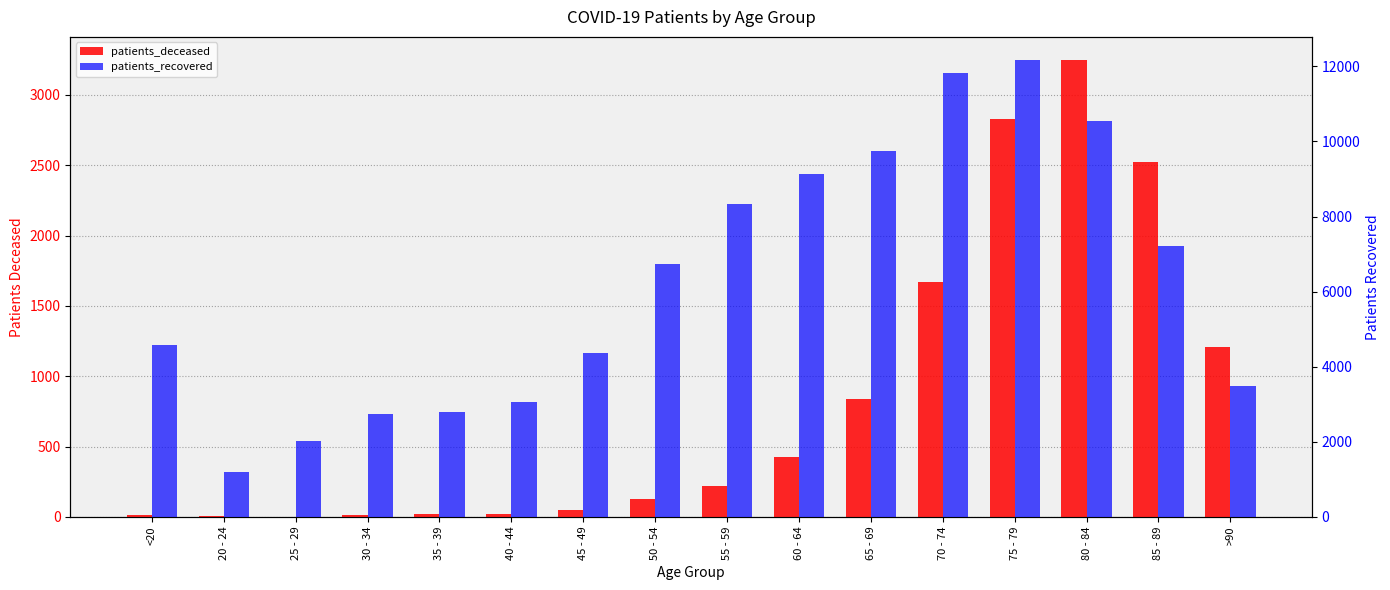

Are the bars grouped side by side (vs. stacked)?

Yes